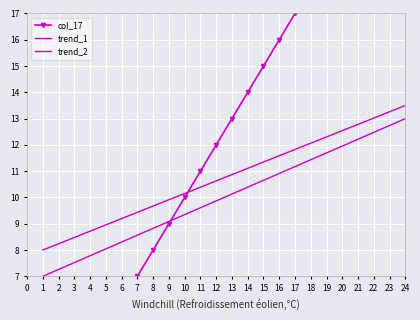

What is the difference between the maximum and minimum values in the trend_2 series?

5.5